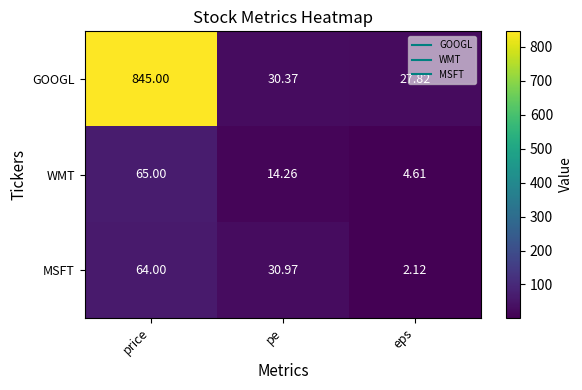

At which label is GOOGL closest to 436?

pe